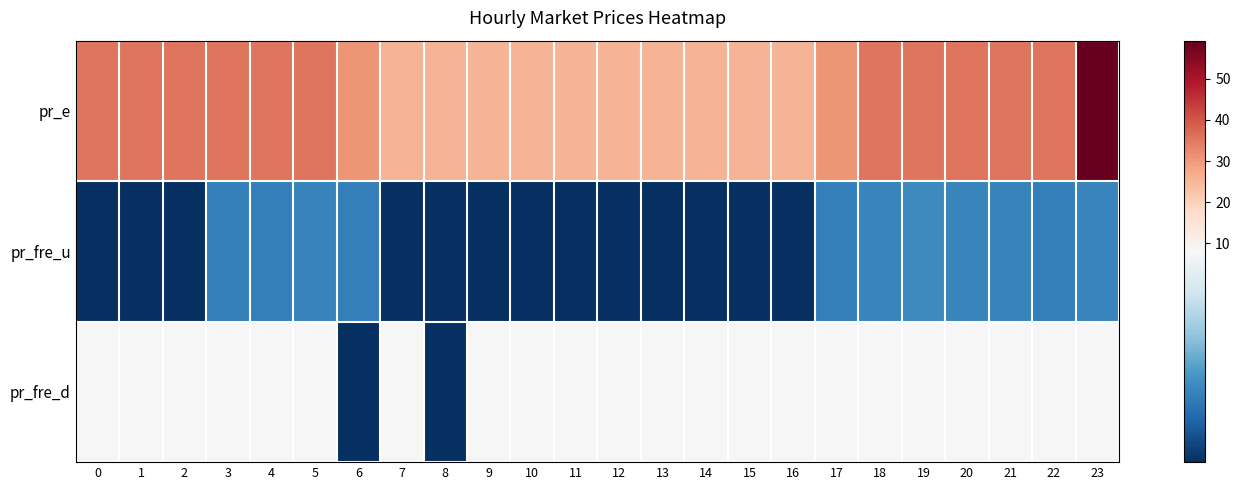

Between 5 and 12, which is larger?

5